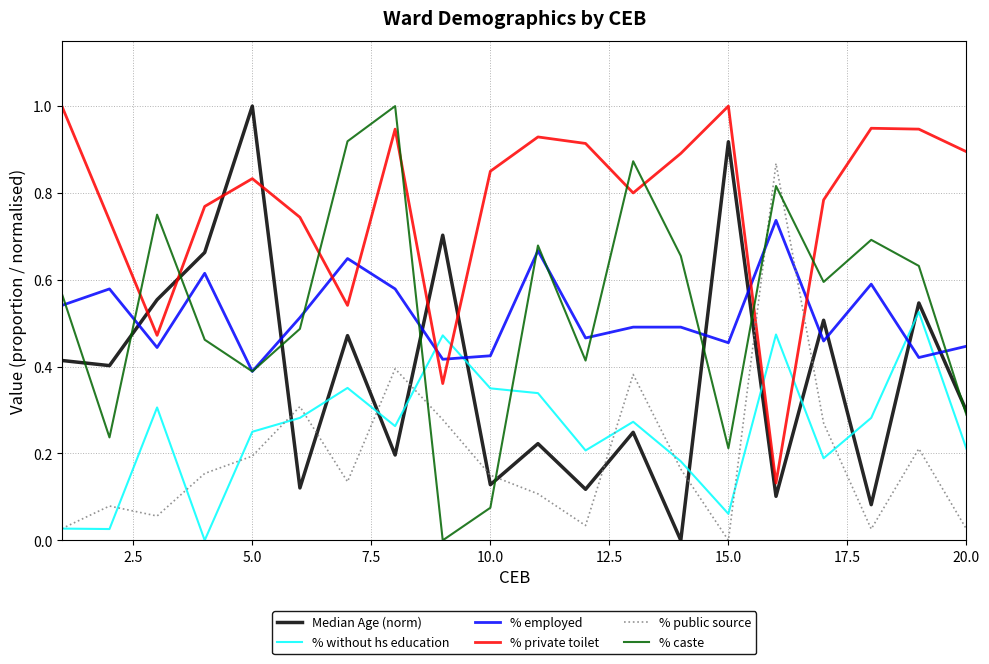

How many times do % private toilet and % without hs education cross each other?

4